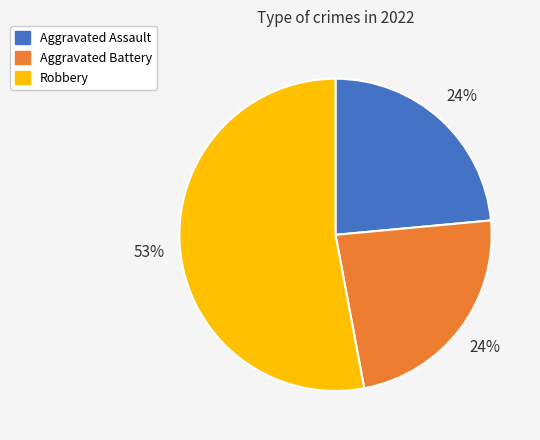

Does any single category account for the majority?

Yes